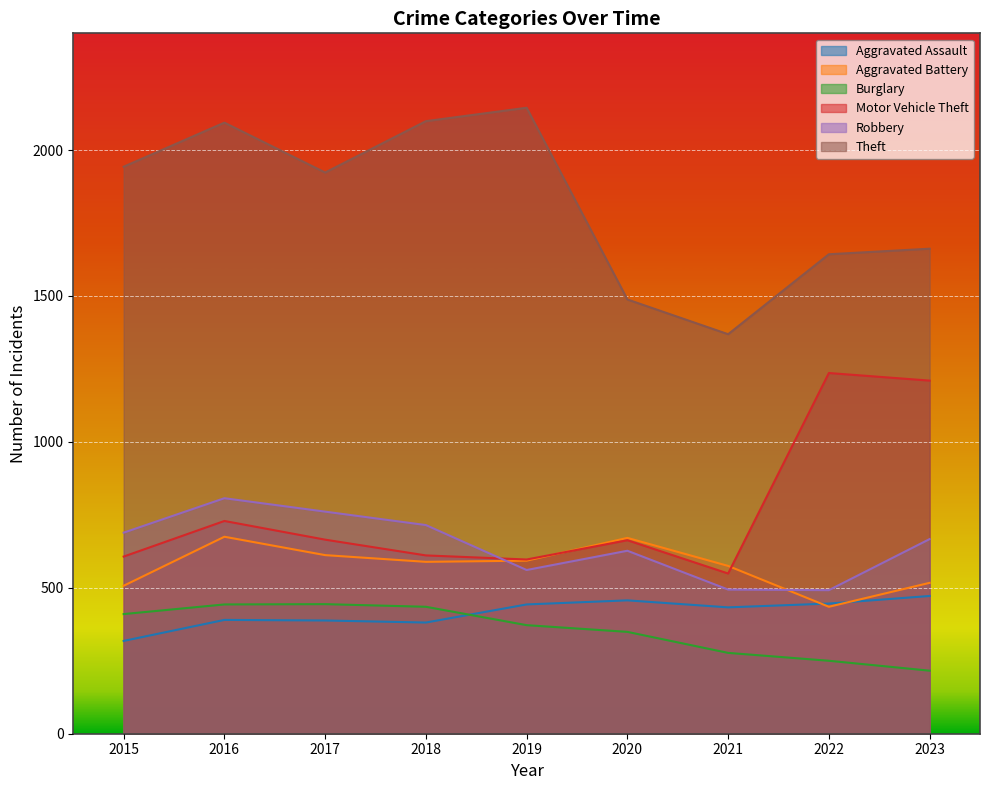

Where is Burglary nearest to the value 330?

2020